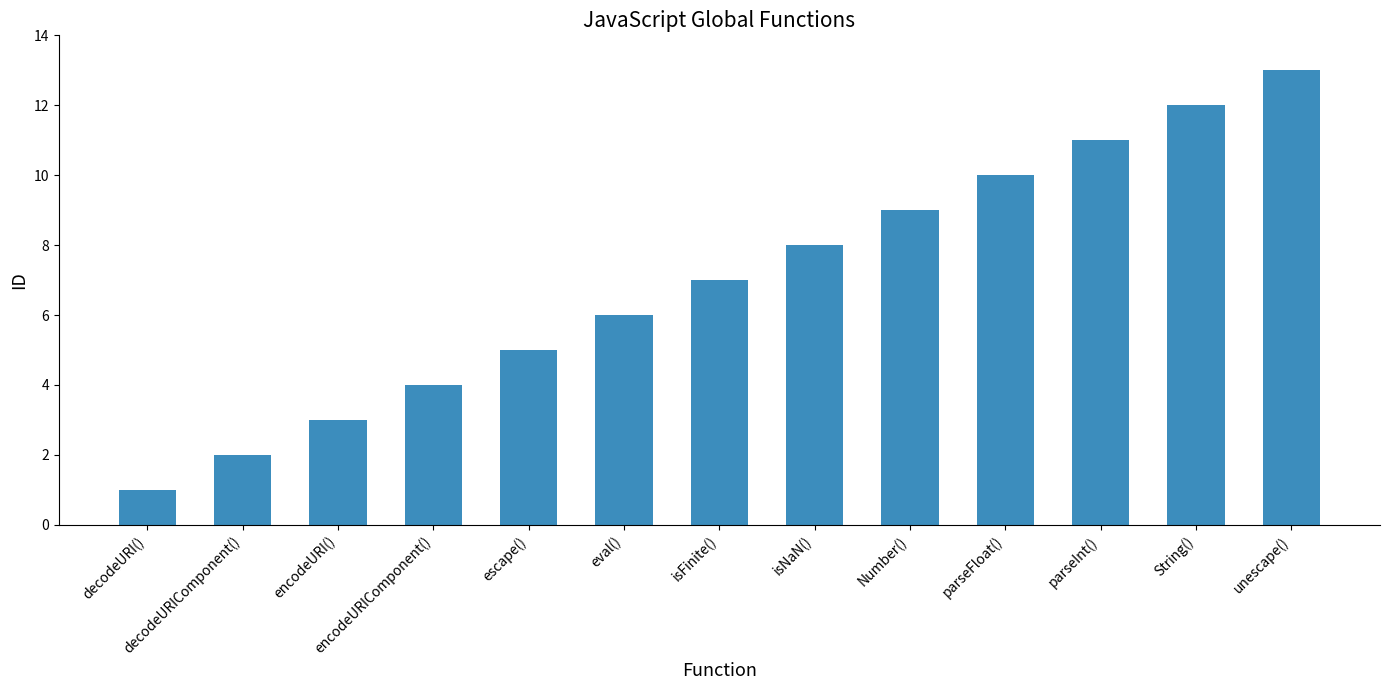

What is the change in value from decodeURI() to escape()?

+4